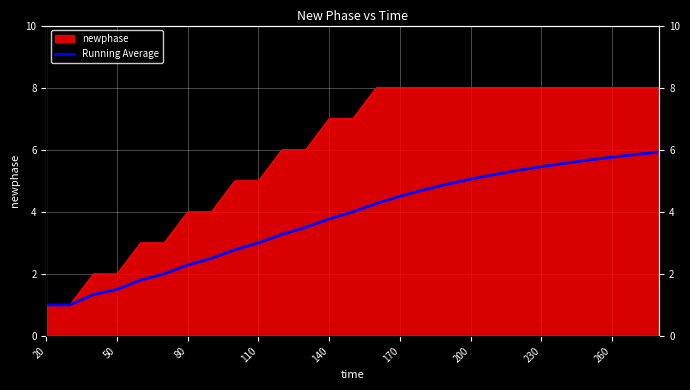

What is the smallest value displayed?

1.0